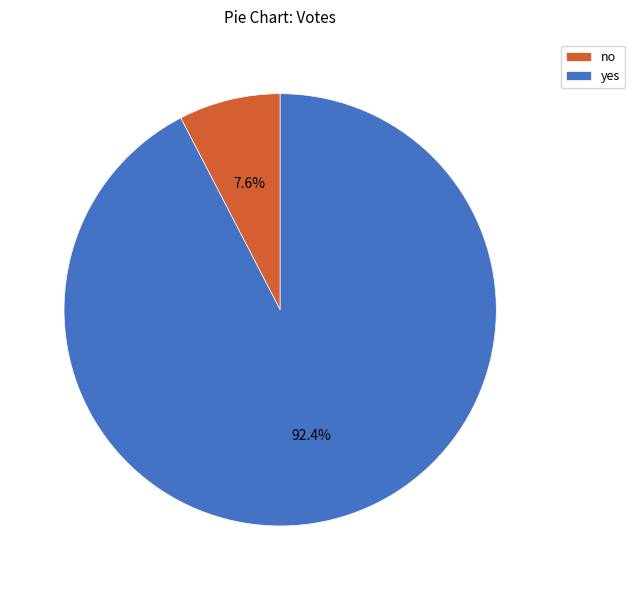

To the nearest percent, what is the difference between the yes and no slice percentages?

85%